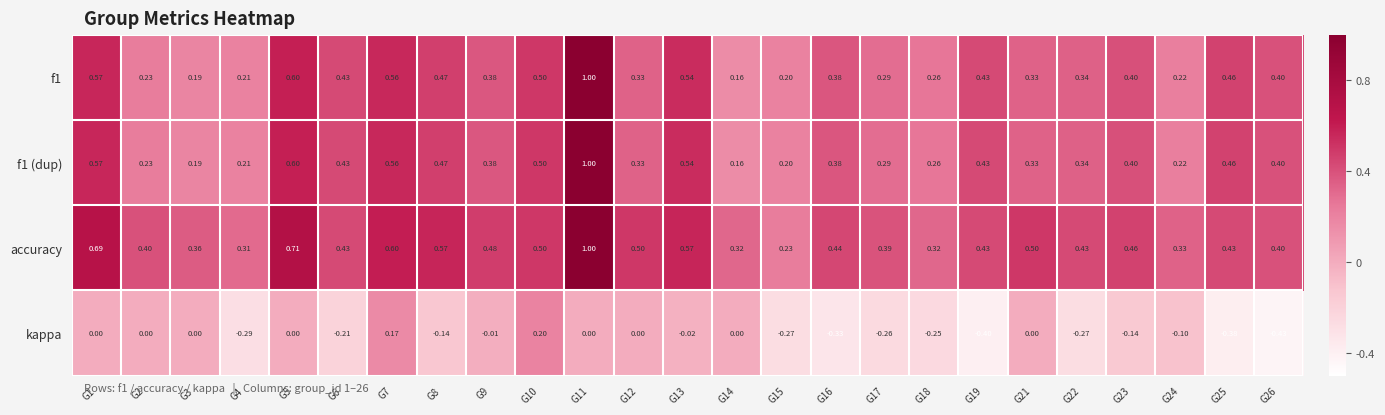

Which series has the largest total across all categories?

accuracy